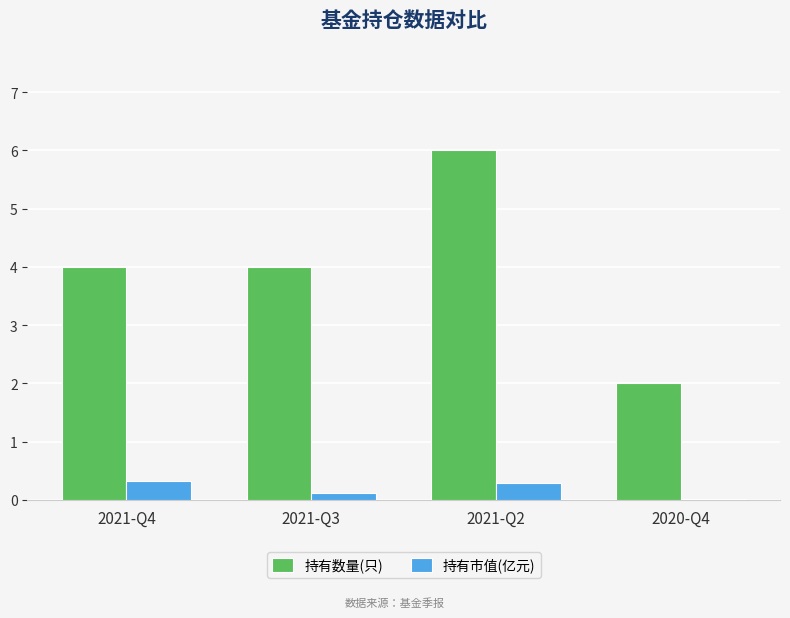

Which series changed the most between 2021-Q3 and 2020-Q4?

持有数量(只)